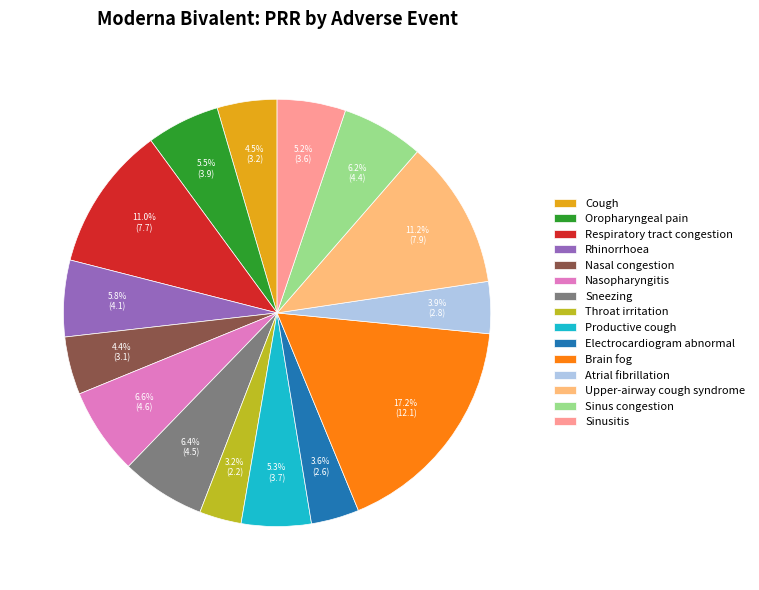

True or false: Sinusitis accounts for 10% of the total.

False